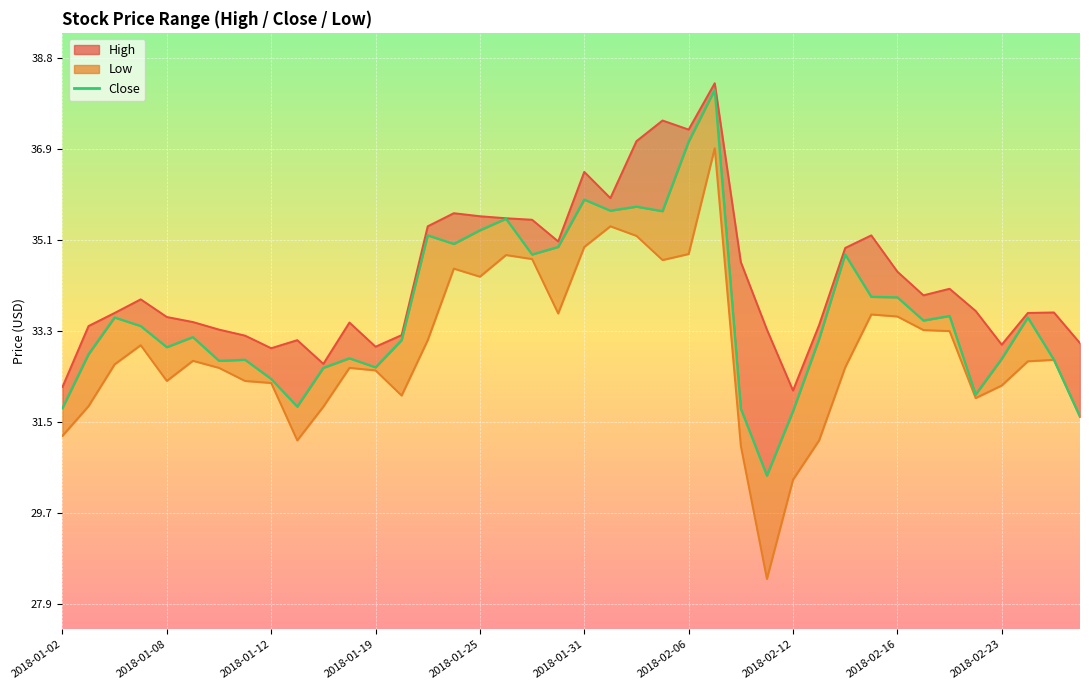

How many lines are shown in the chart?

1